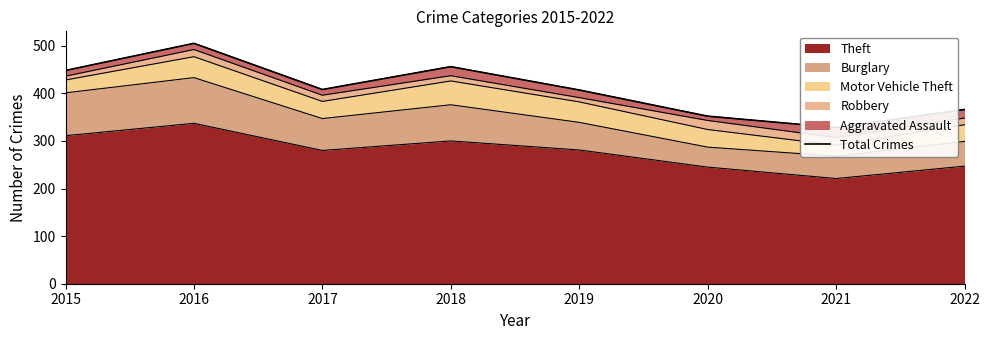

What is the value of the 5th point from the left?

407